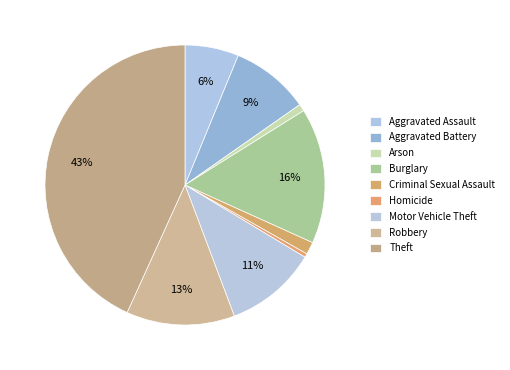

To the nearest percent, what is the average slice percentage?

11%